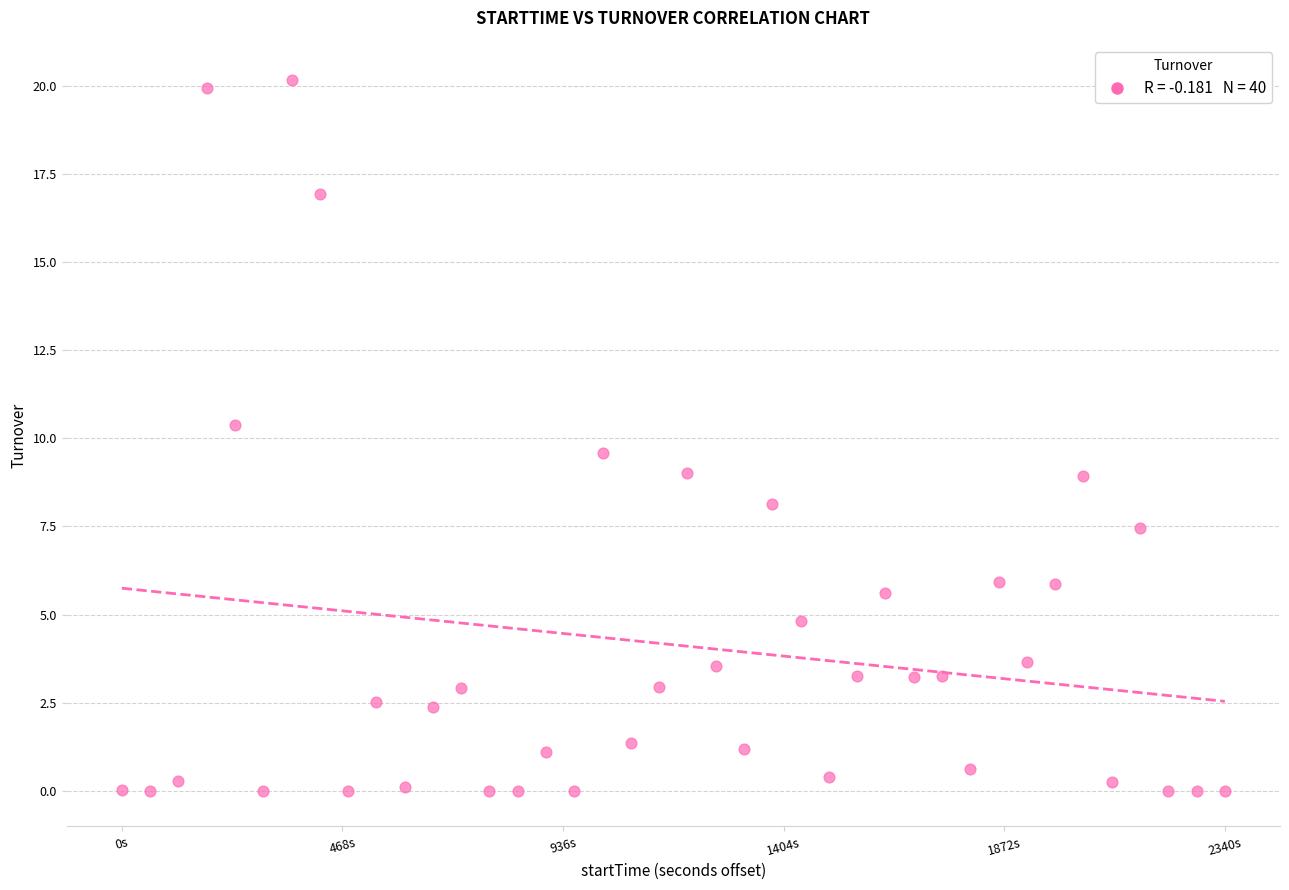

What is the range of Y values (max minus min)?

20.1